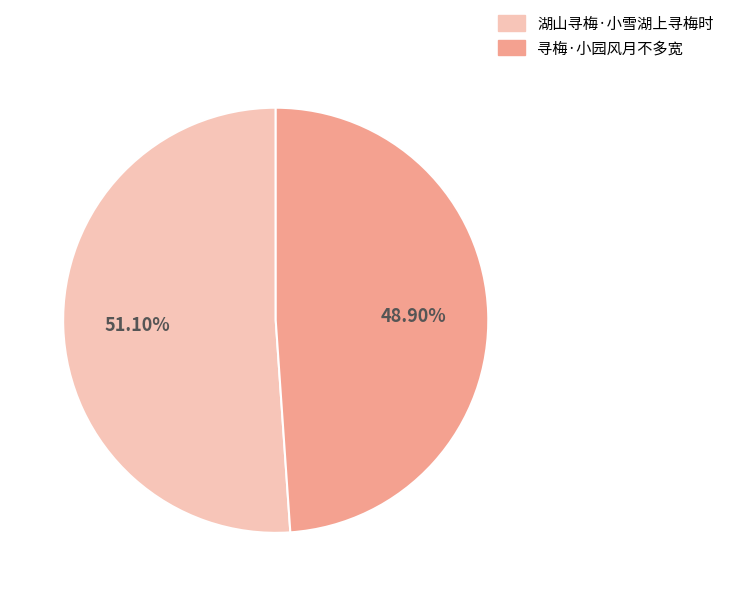

Is there a majority slice in this chart?

Yes